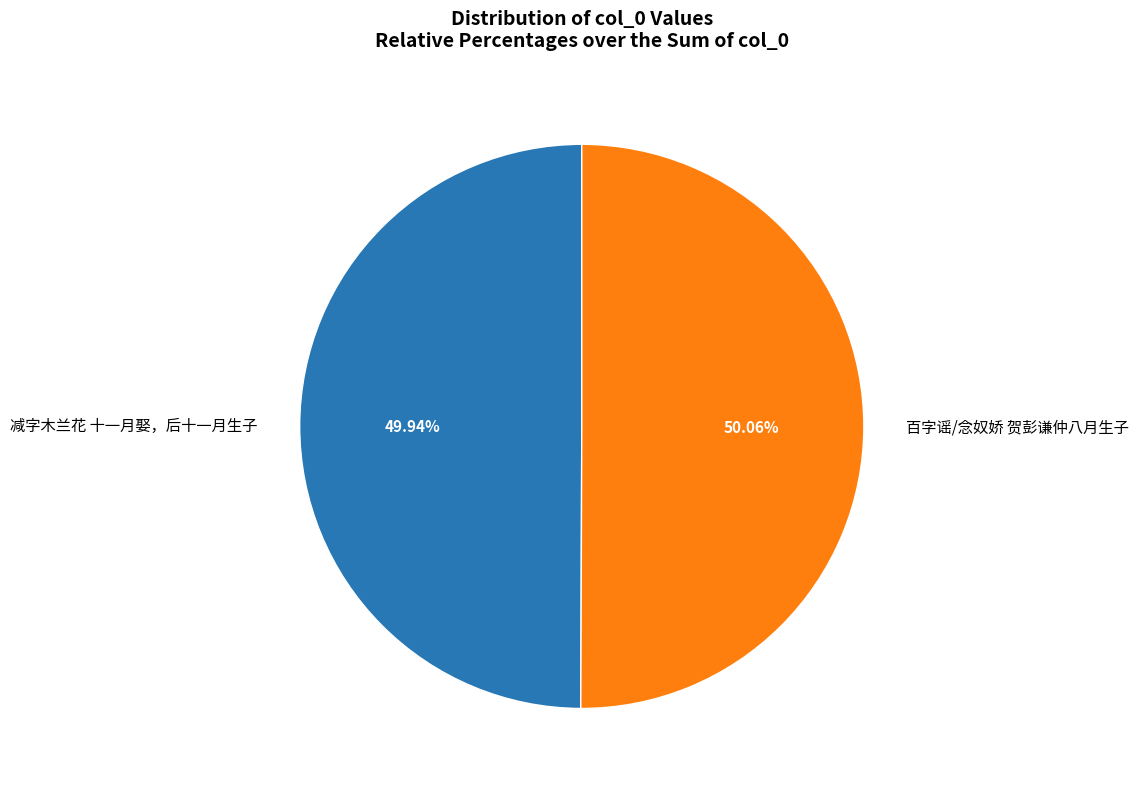

Does any single category account for the majority?

Yes